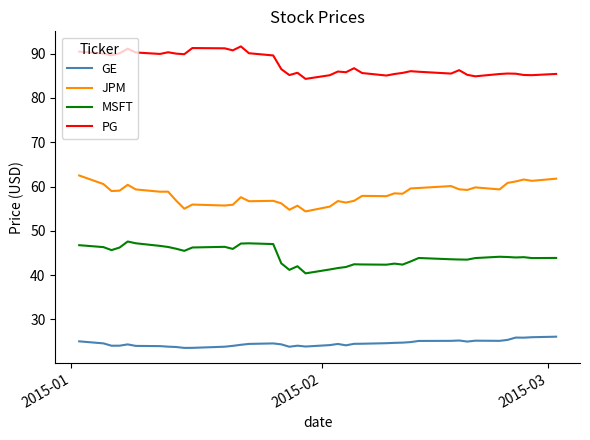

What is the difference between the maximum and minimum values in the JPM series?

8.1